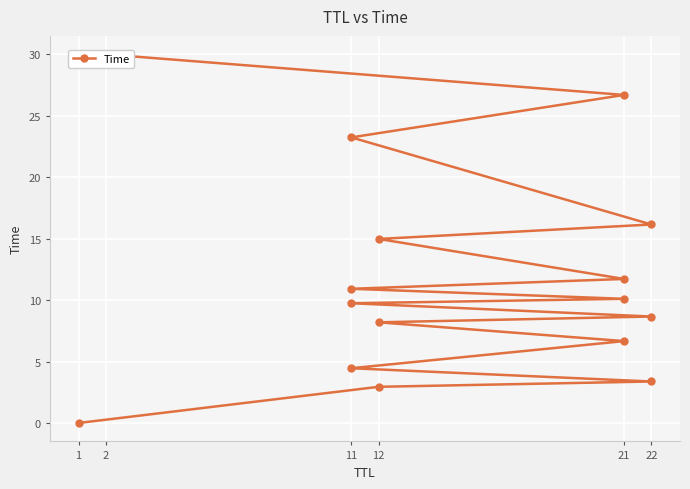

The chart shows a value of 20.4 at 2. True or false?

False